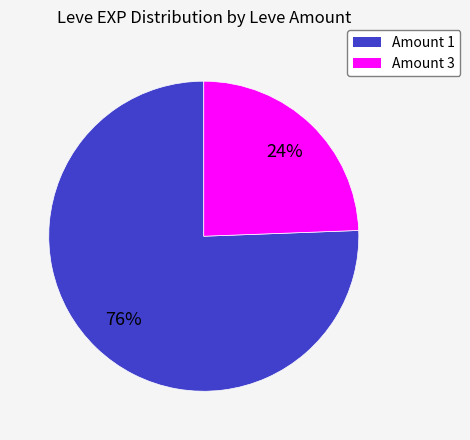

How many slices are in this pie chart?

2